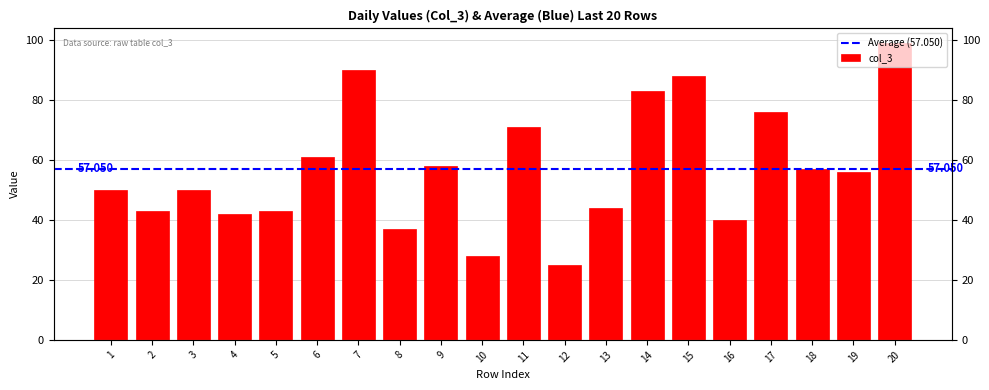

Approximately how many times larger is the value at 12 compared to 1?

0.5